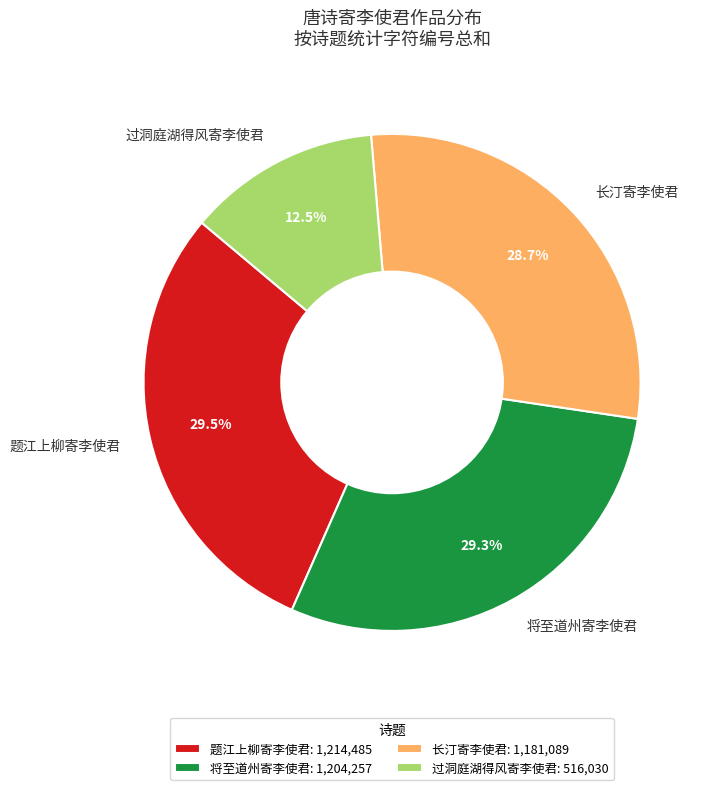

Approximately how many times larger is the value at 长汀寄李使君 compared to 将至道州寄李使君?

1.0